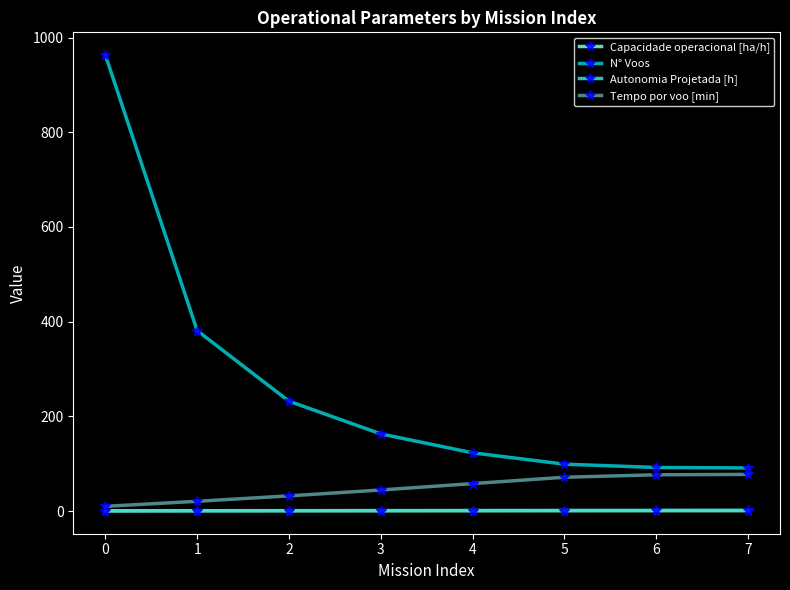

Where is N° Voos nearest to the value 527?

1